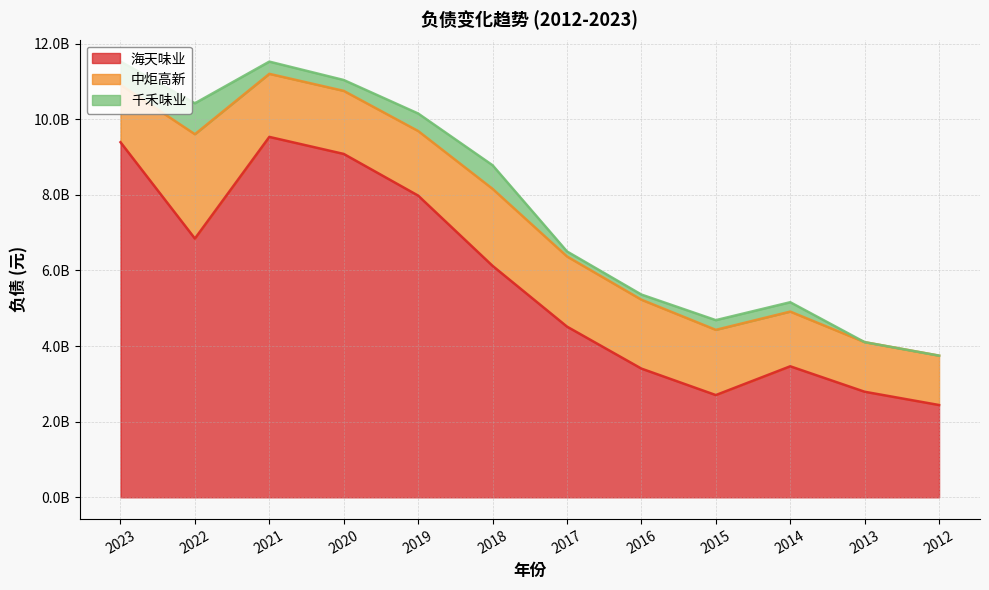

What are all the series names shown in the legend?

海天味业, 中炬高新, 千禾味业